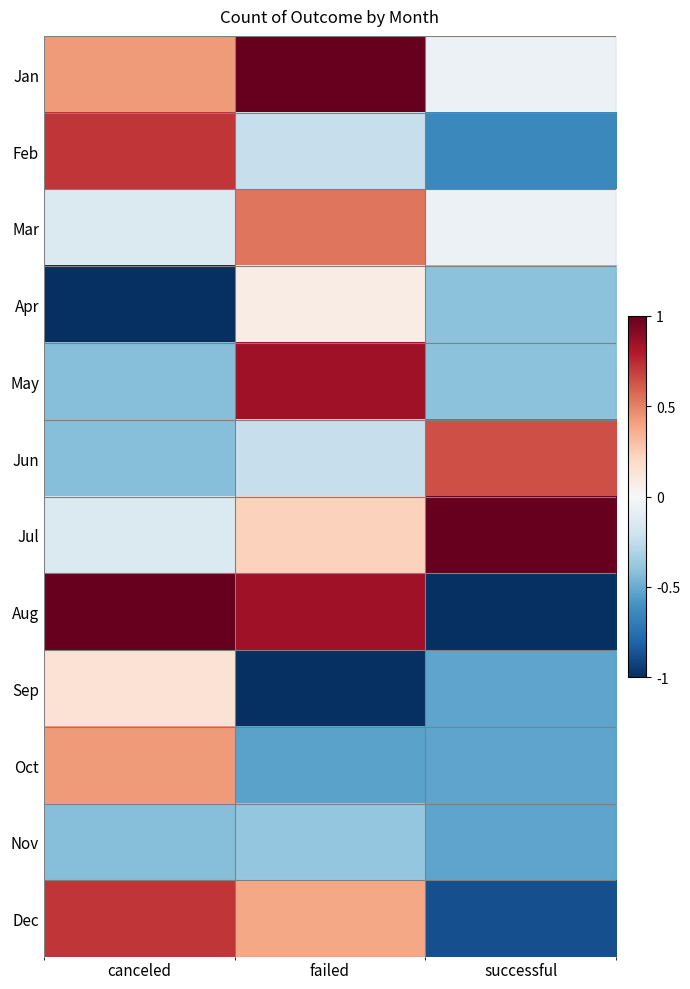

Reading right to left, list all the values displayed in this chart.

Jan: successful=-0.1	failed=1.0	canceled=0.4
Feb: successful=-0.6	failed=-0.2	canceled=0.7
Mar: successful=-0.1	failed=0.5	canceled=-0.1
Apr: successful=-0.4	failed=0.1	canceled=-1.0
May: successful=-0.4	failed=0.8	canceled=-0.4
Jun: successful=0.6	failed=-0.2	canceled=-0.4
Jul: successful=1.0	failed=0.2	canceled=-0.1
Aug: successful=-1.0	failed=0.8	canceled=1.0
Sep: successful=-0.5	failed=-1.0	canceled=0.1
Oct: successful=-0.5	failed=-0.5	canceled=0.4
Nov: successful=-0.5	failed=-0.4	canceled=-0.4
Dec: successful=-0.9	failed=0.4	canceled=0.7